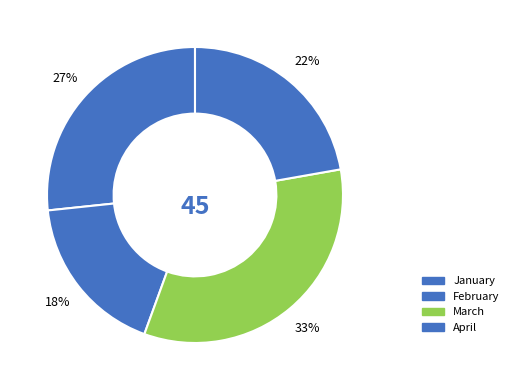

To the nearest percent, what portion does January represent?

27%